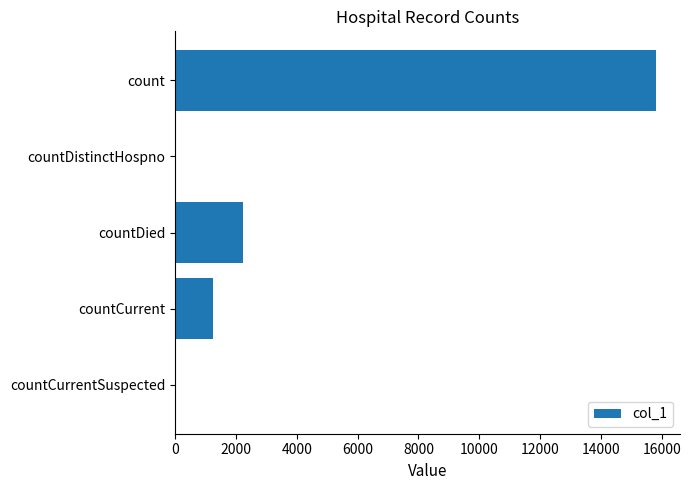

Does the chart contain stacked bars?

No